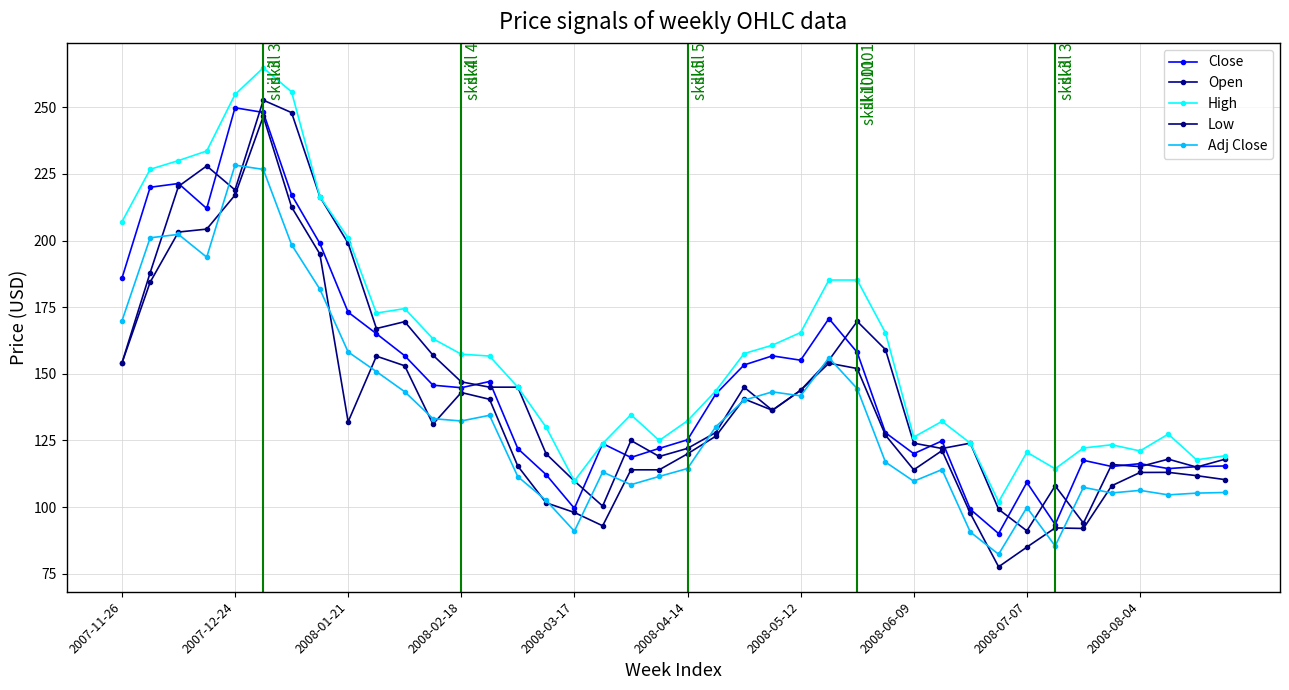

List the series in order of their peak value, lowest first.

Adj Close, Low, Close, Open, High